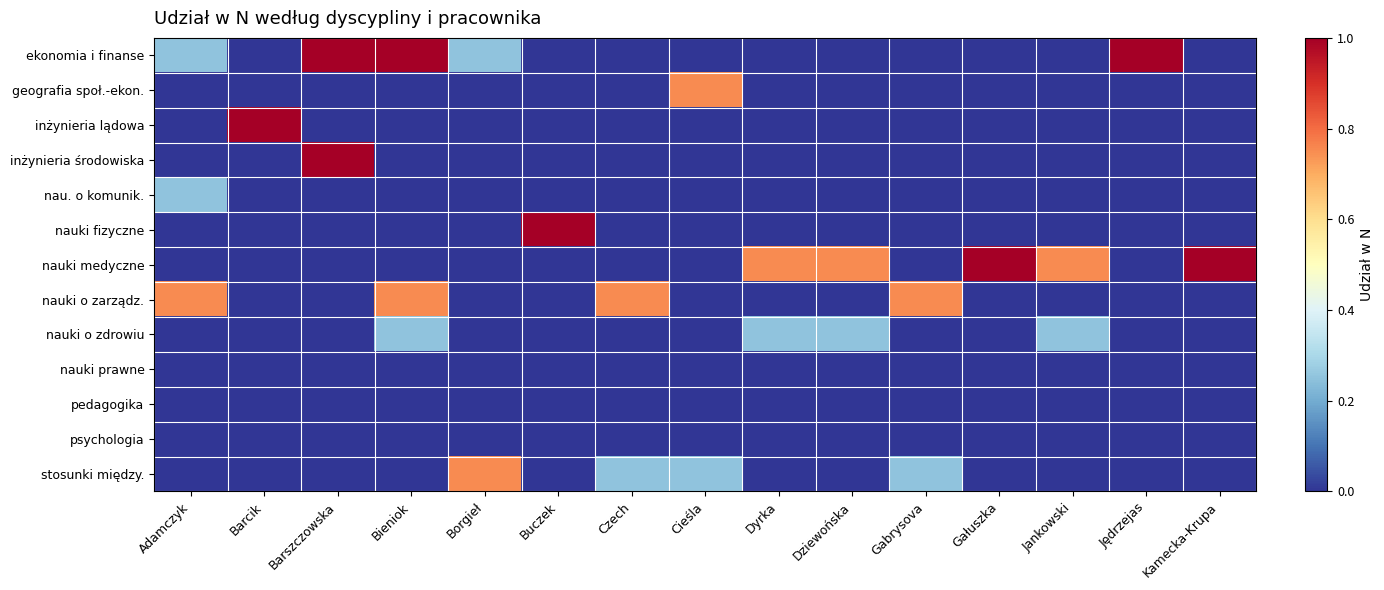

How many data points does each series have?

15